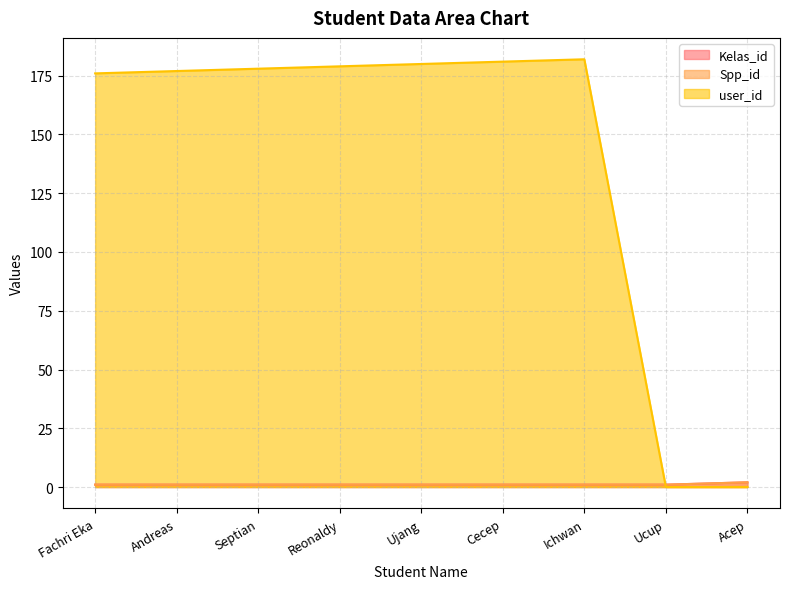

Is the value of Spp_id at Septian greater than the value of Kelas_id at Cecep?

No